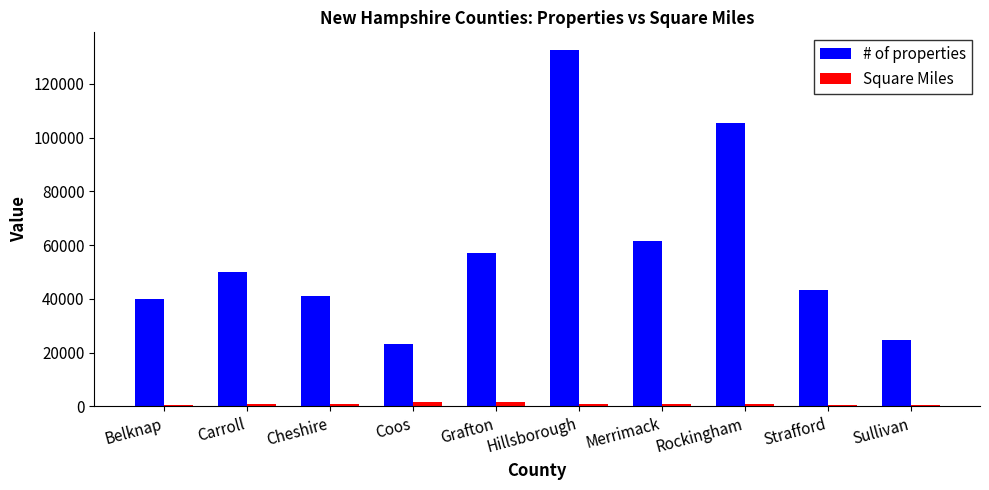

At which label is # of properties closest to 77928?

Merrimack